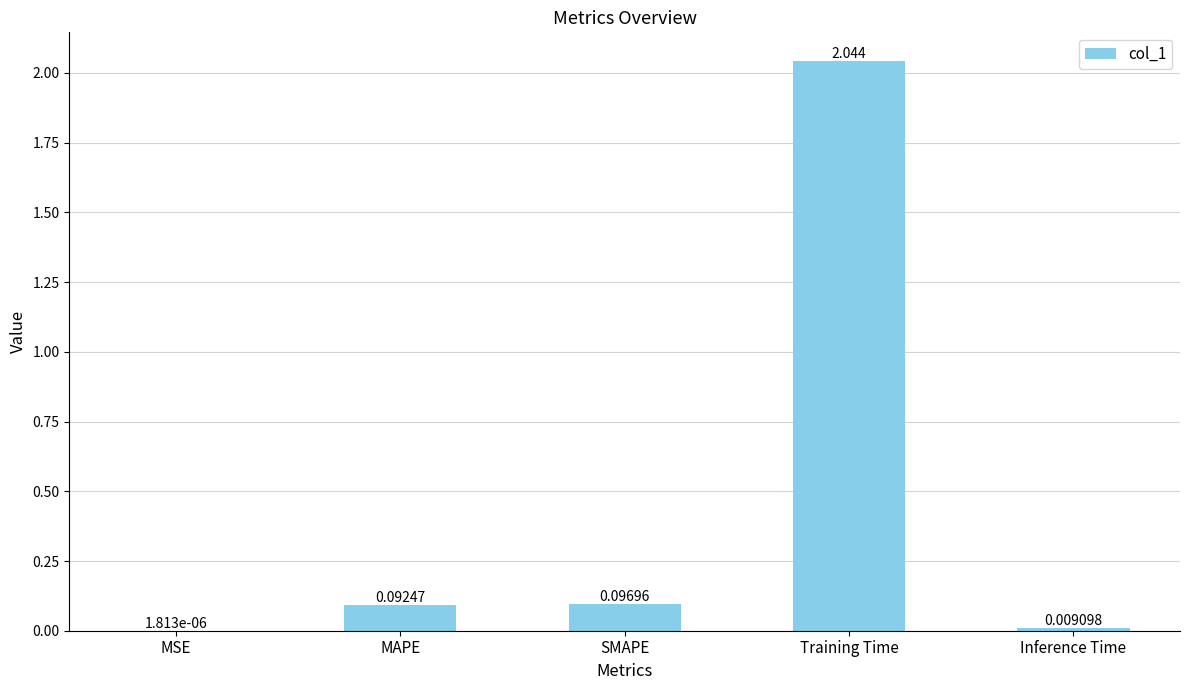

What is the sum of all values?

2.2